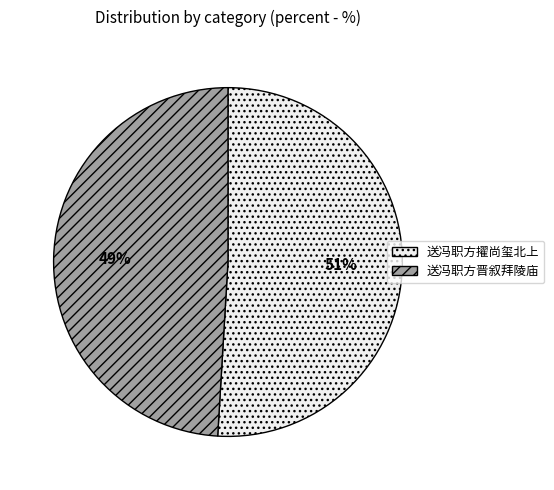

How many slices are in this pie chart?

2